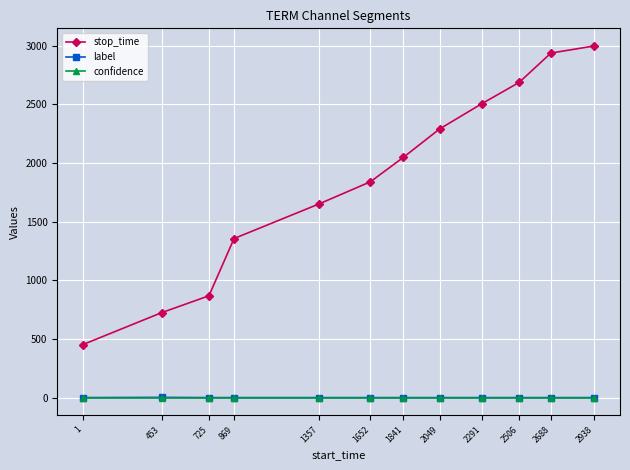

What is the difference between the stop_time values at 1357 and 1?

1199.0